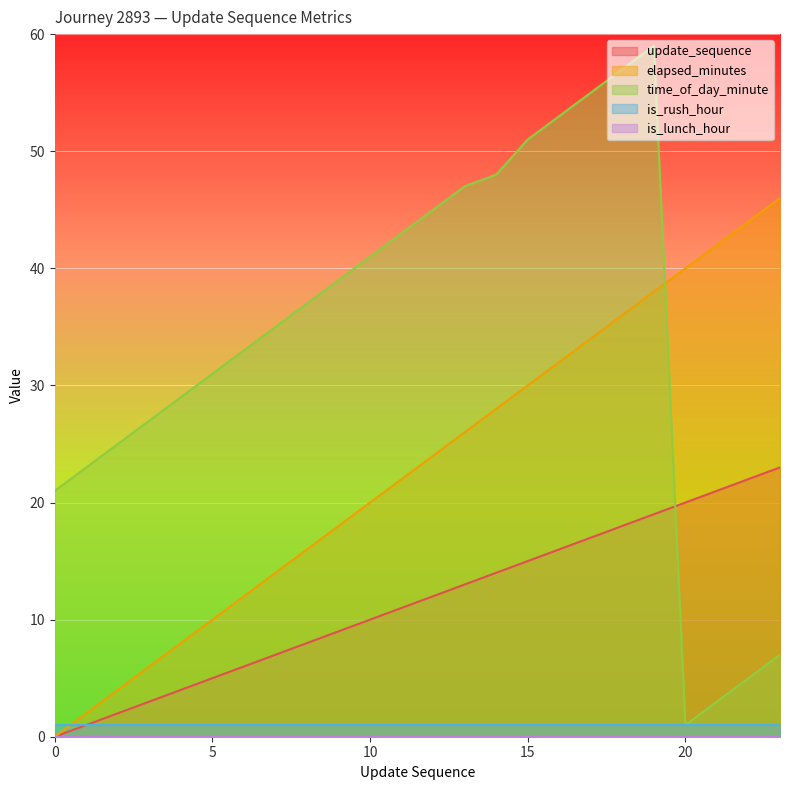

Which series has the largest range (max minus min)?

time_of_day_minute